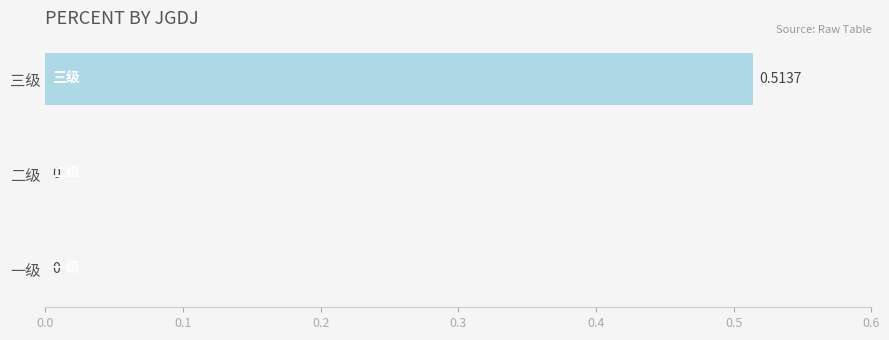

At which category does the chart reach its peak across all series?

三级